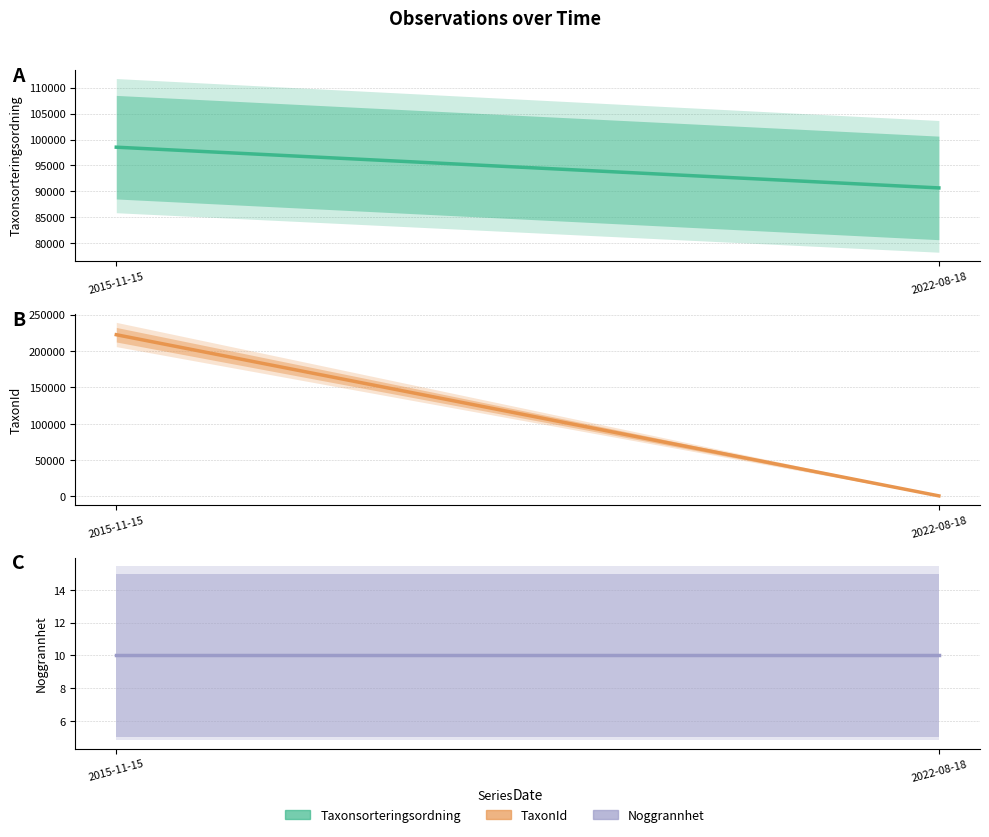

What is the minimum value for TaxonId?

788